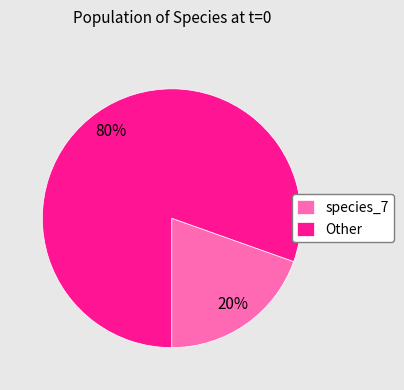

Rank the categories by value from lowest to highest.

species_7, Other